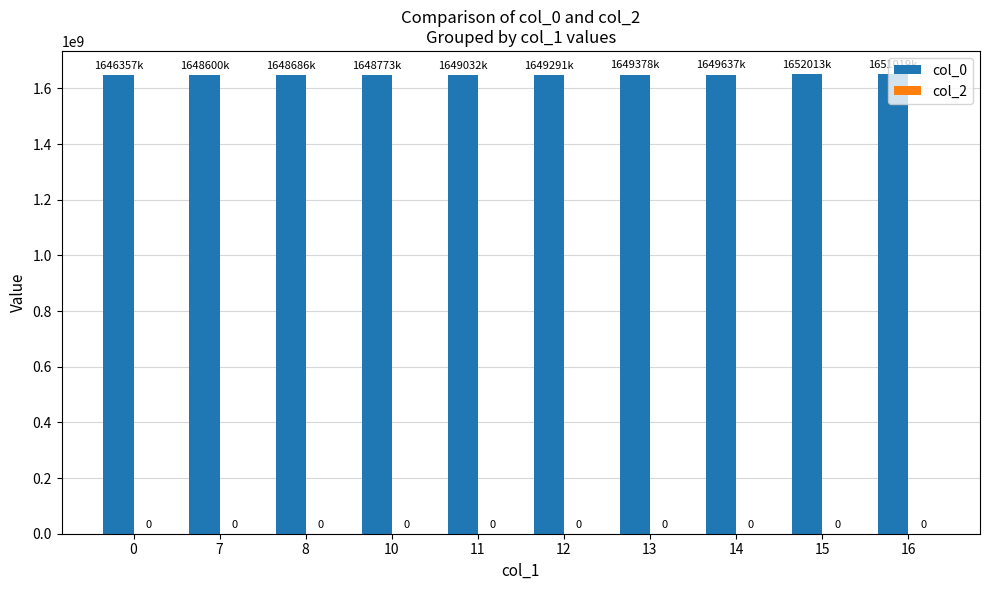

Are the bars horizontal?

No